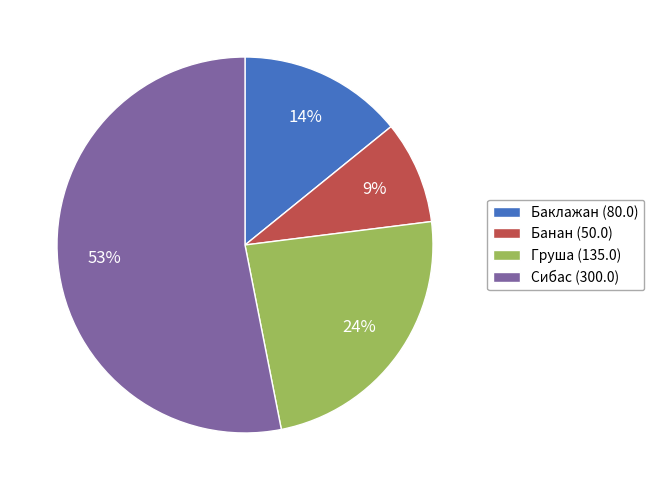

What is the smallest slice in the pie chart?

Банан